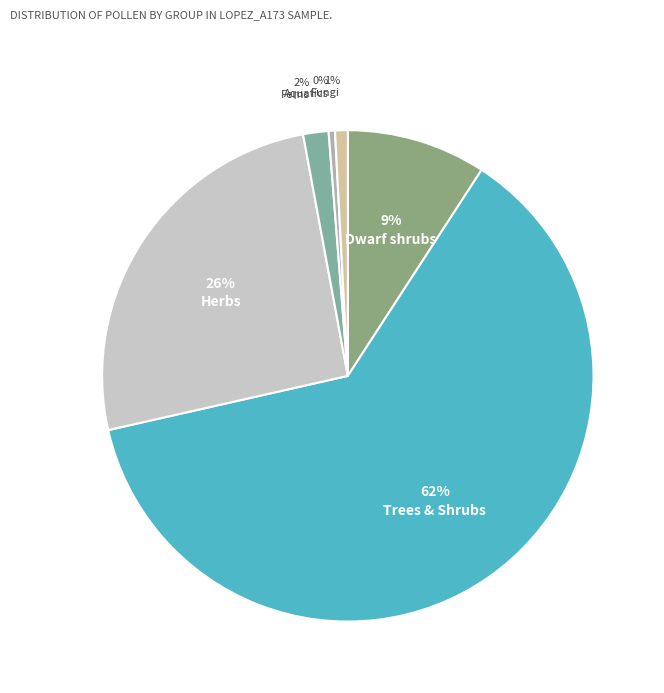

How many segments does this pie chart have?

6